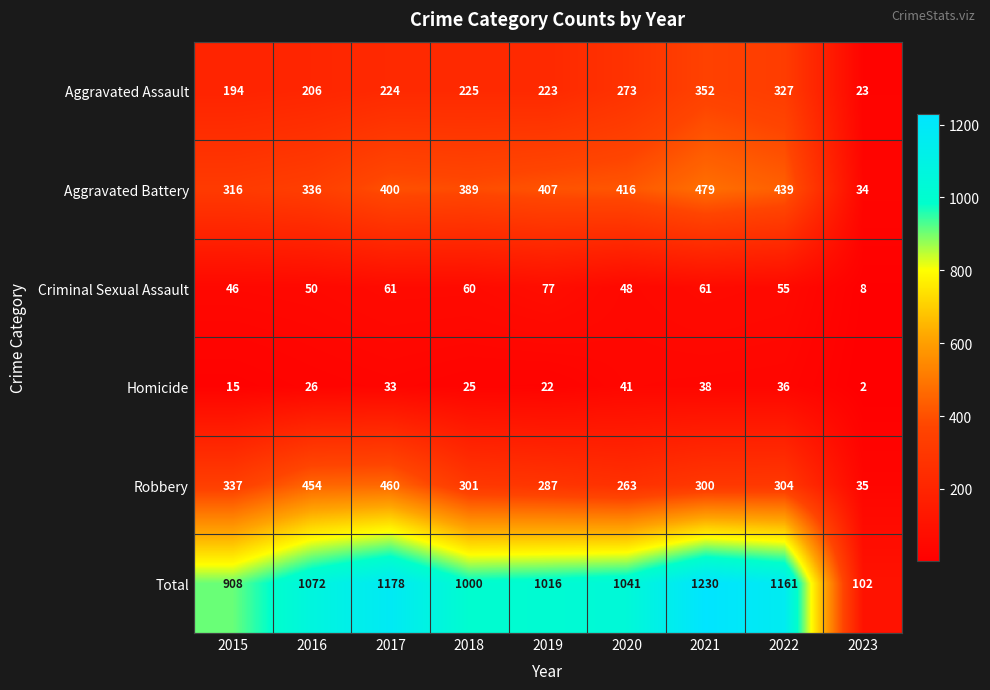

Which series has the widest spread of values?

Total